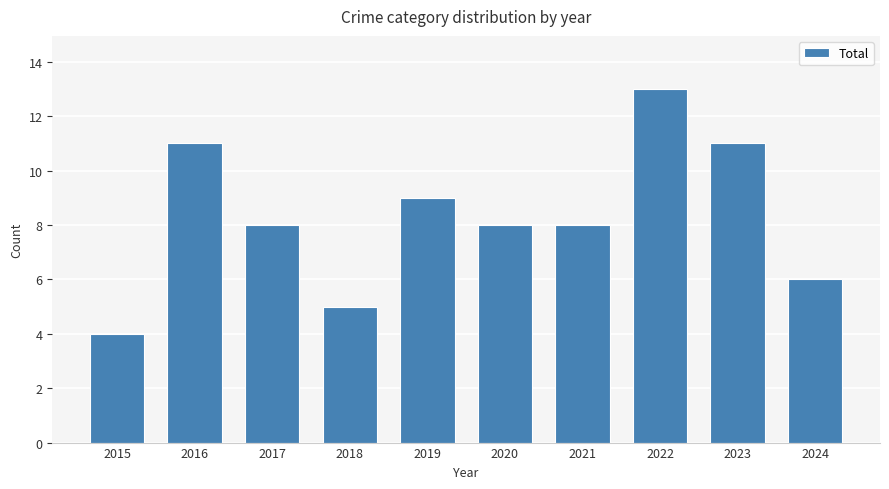

What is the approximate value at 2015?

4